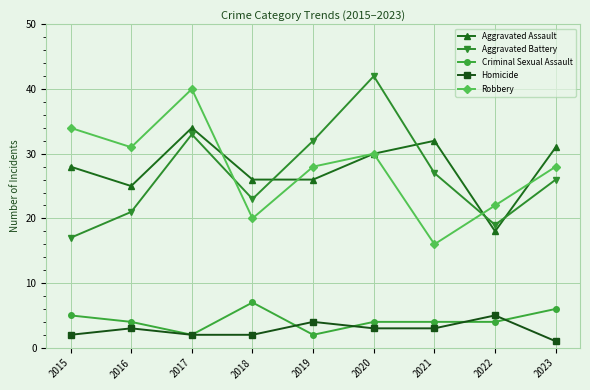

What is the sum of all Aggravated Assault values?

250